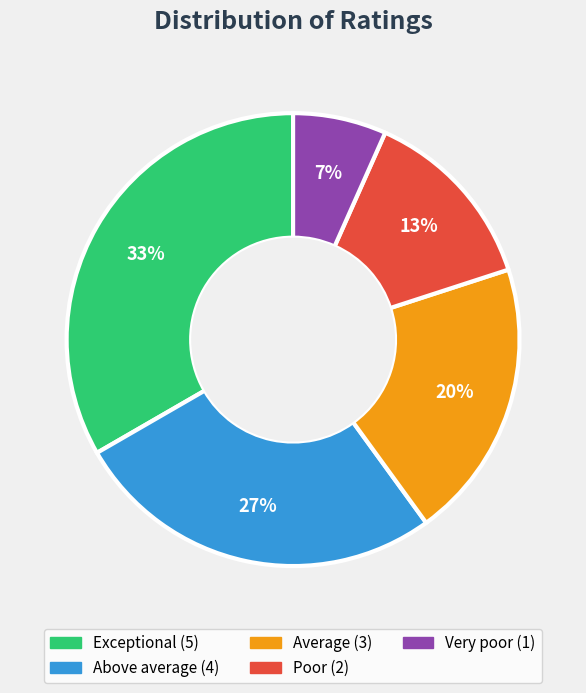

Is there any slice that represents more than half of the pie?

No